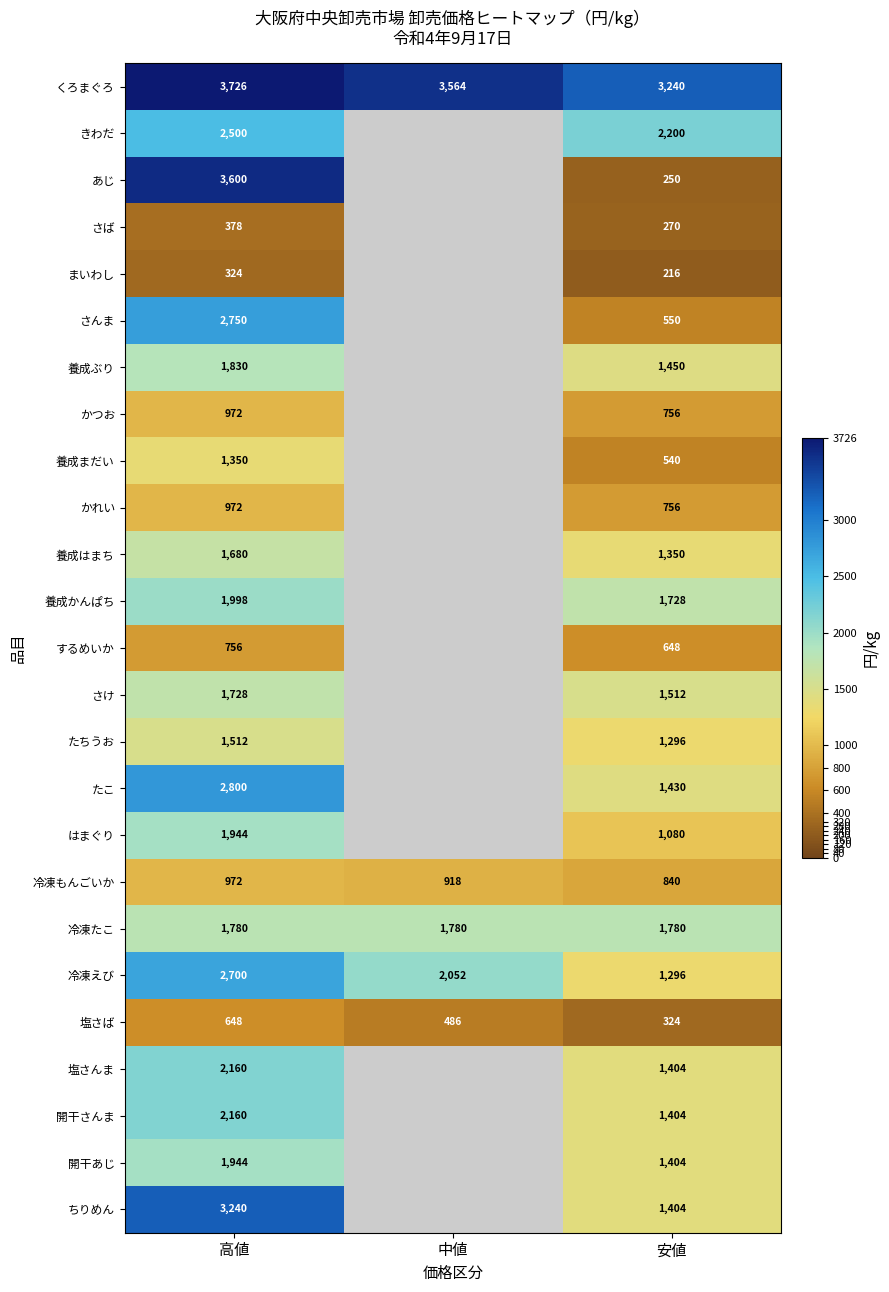

What is the difference between the ちりめん values at 安値 and 高値?

1836